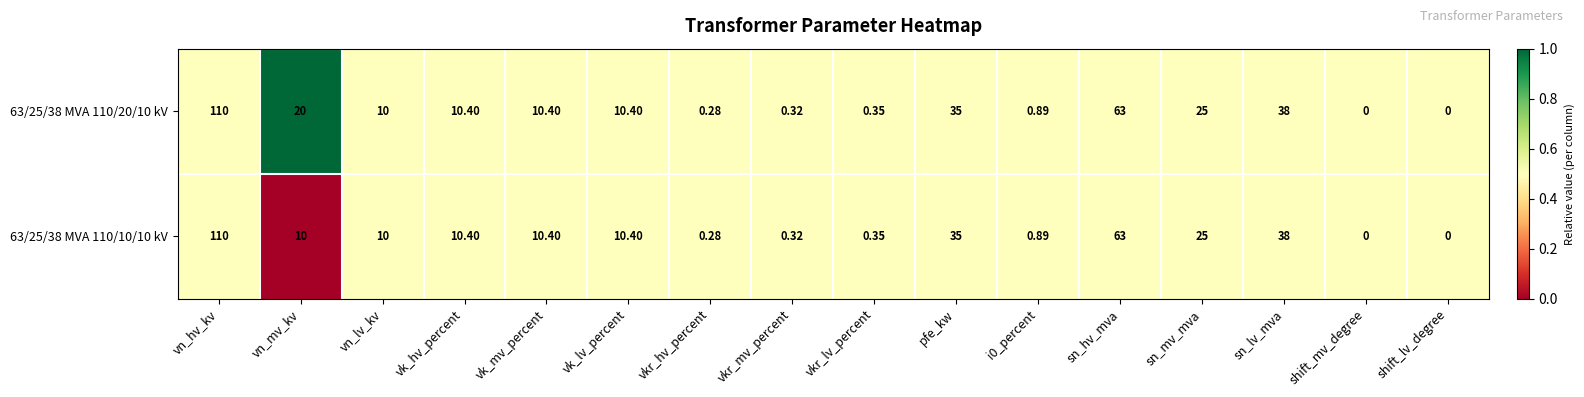

At which label does 63/25/38 MVA 110/20/10 kV first exceed 10?

vn_hv_kv